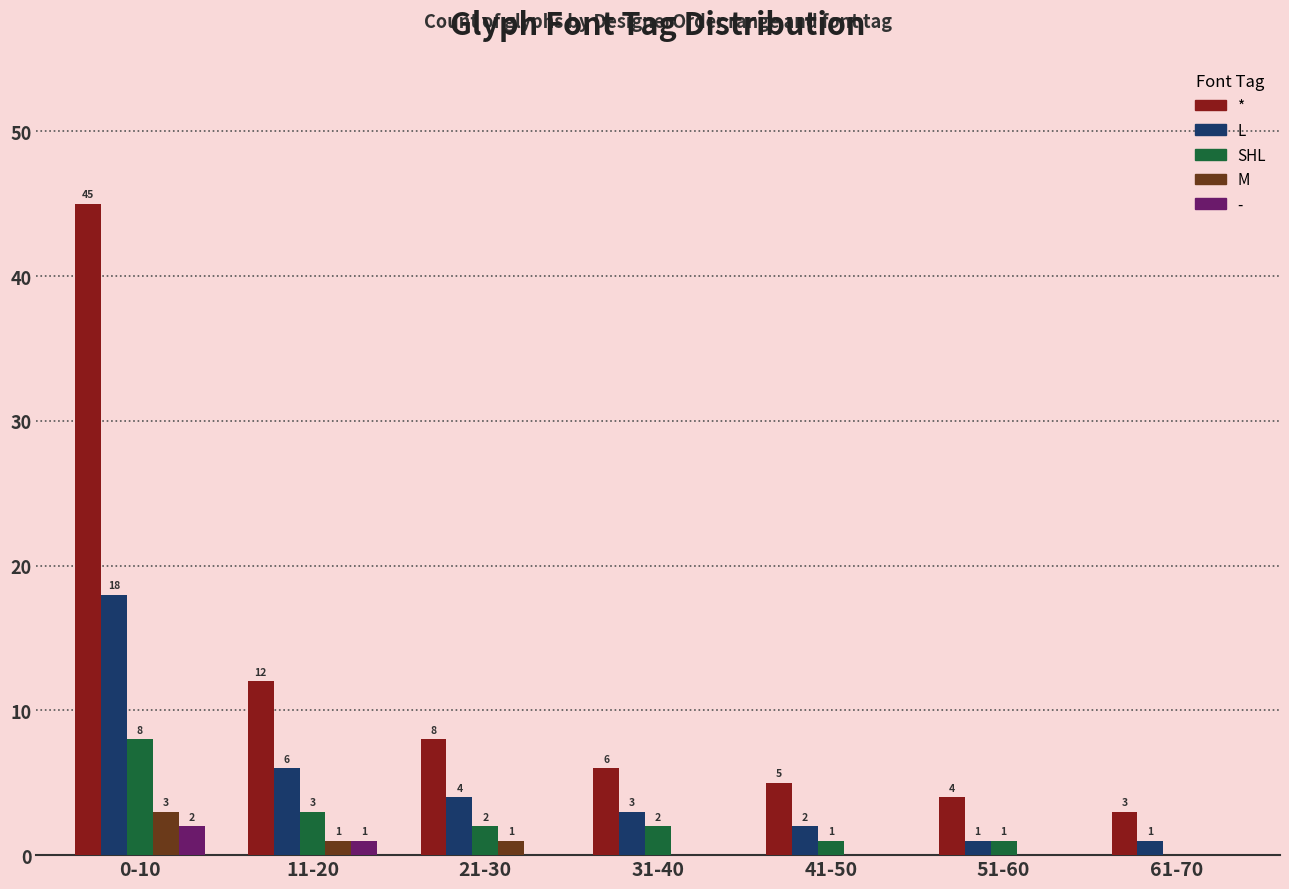

Between 11-20 and 51-60, which series saw the biggest shift?

*